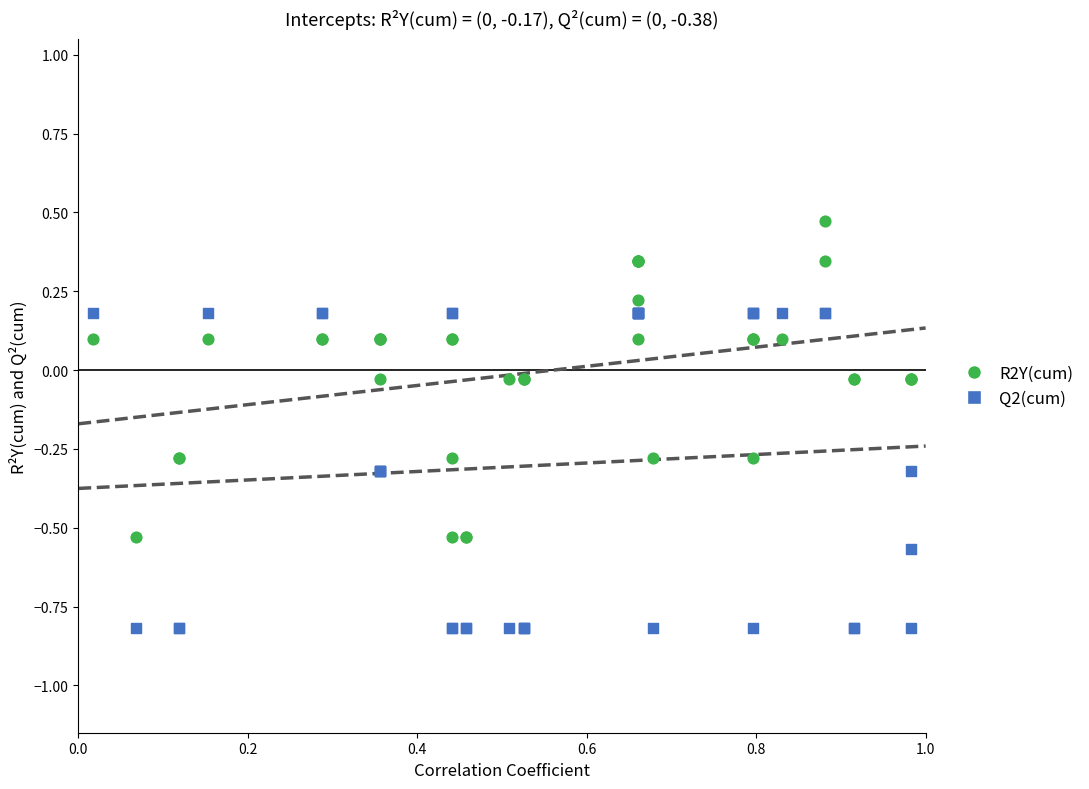

Which series reaches the maximum Y coordinate?

R2Y(cum)